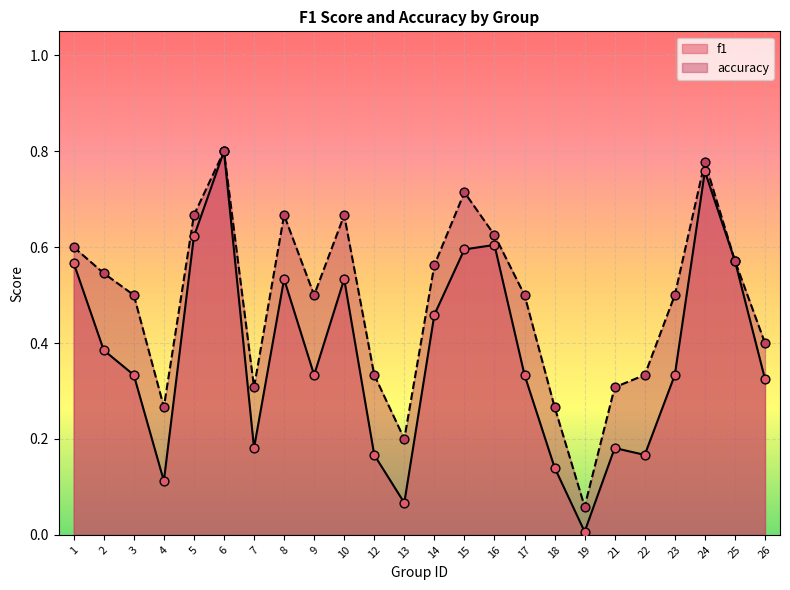

What is the total value across all series at 15?

1.3